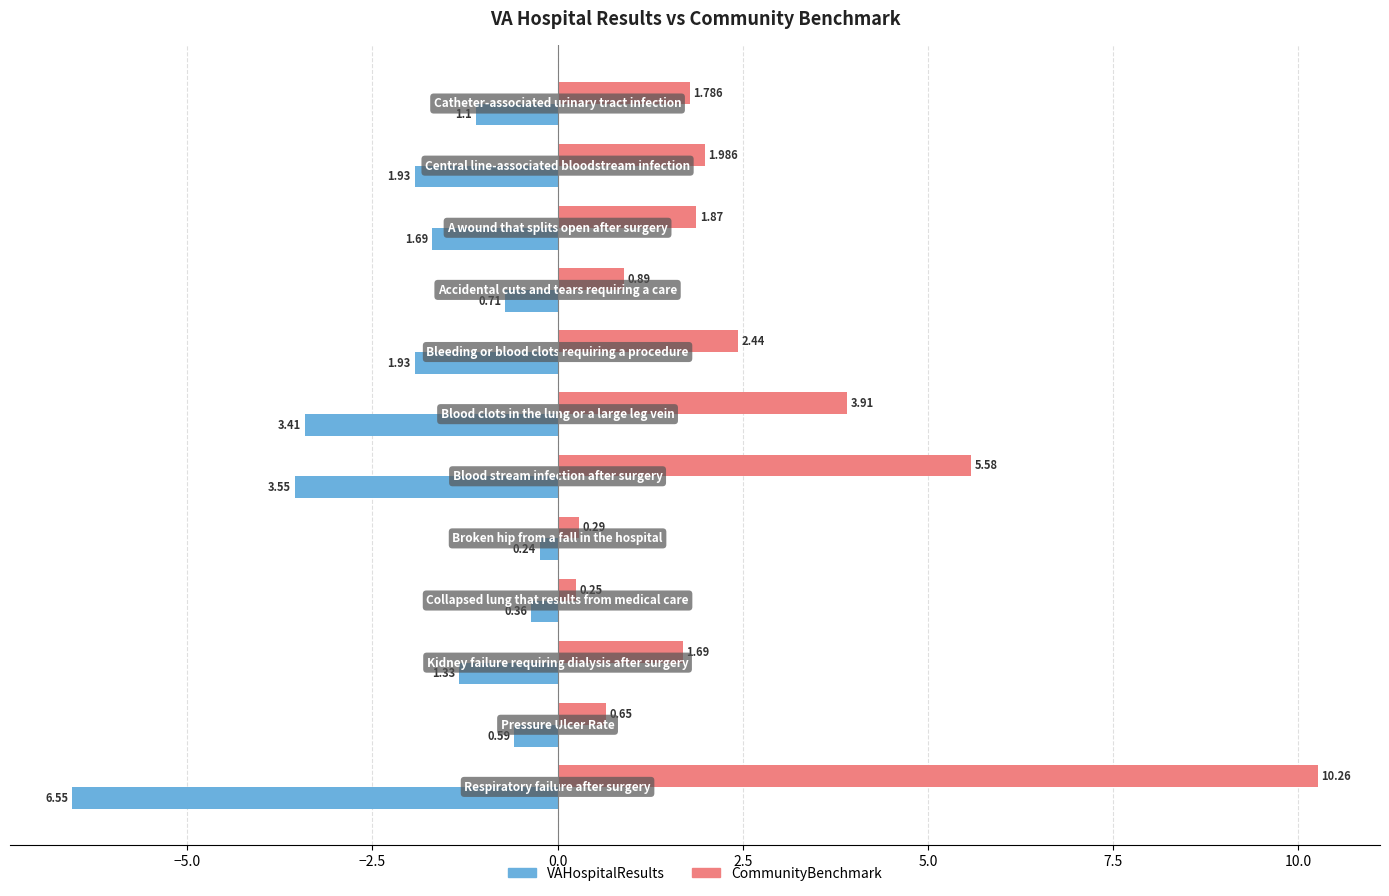

How many distinct data groups are displayed?

2